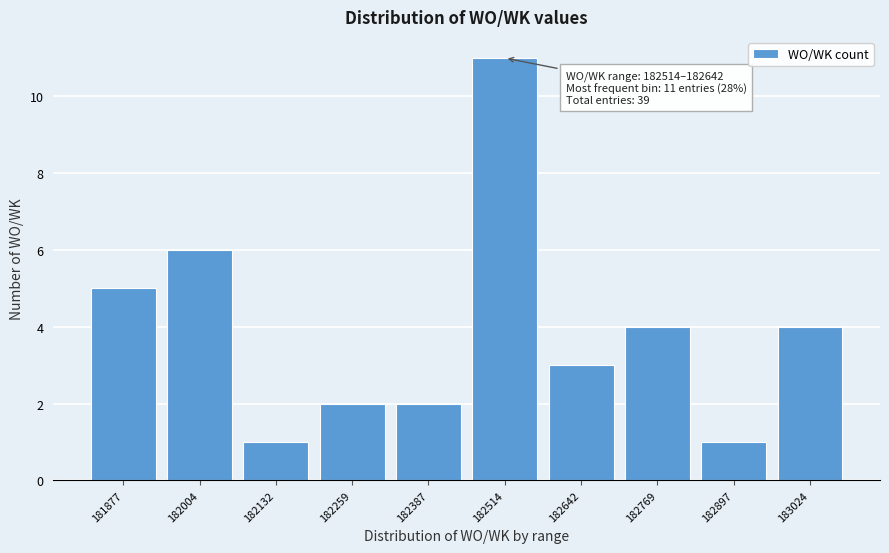

Reading left to right, list all the values displayed in this chart.

5	6	1	2	2	11	3	4	1	4